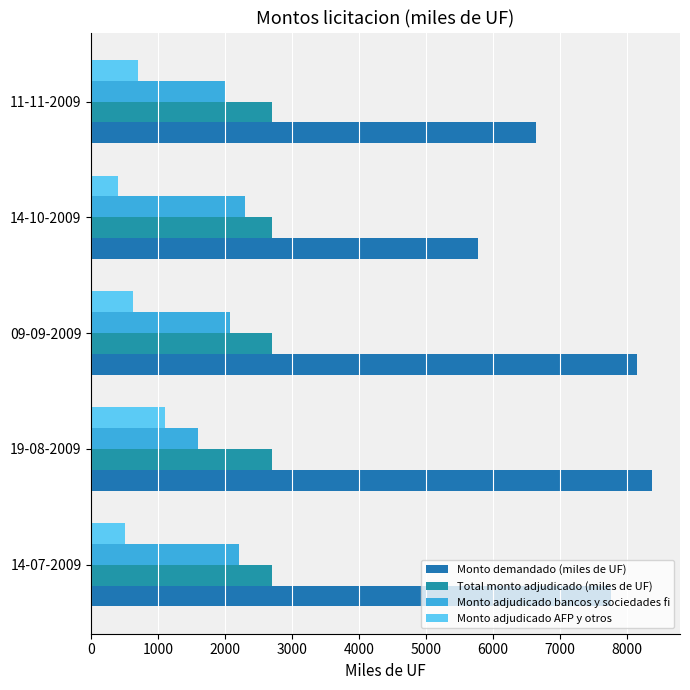

At how many categories does at least one series exceed 639?

5